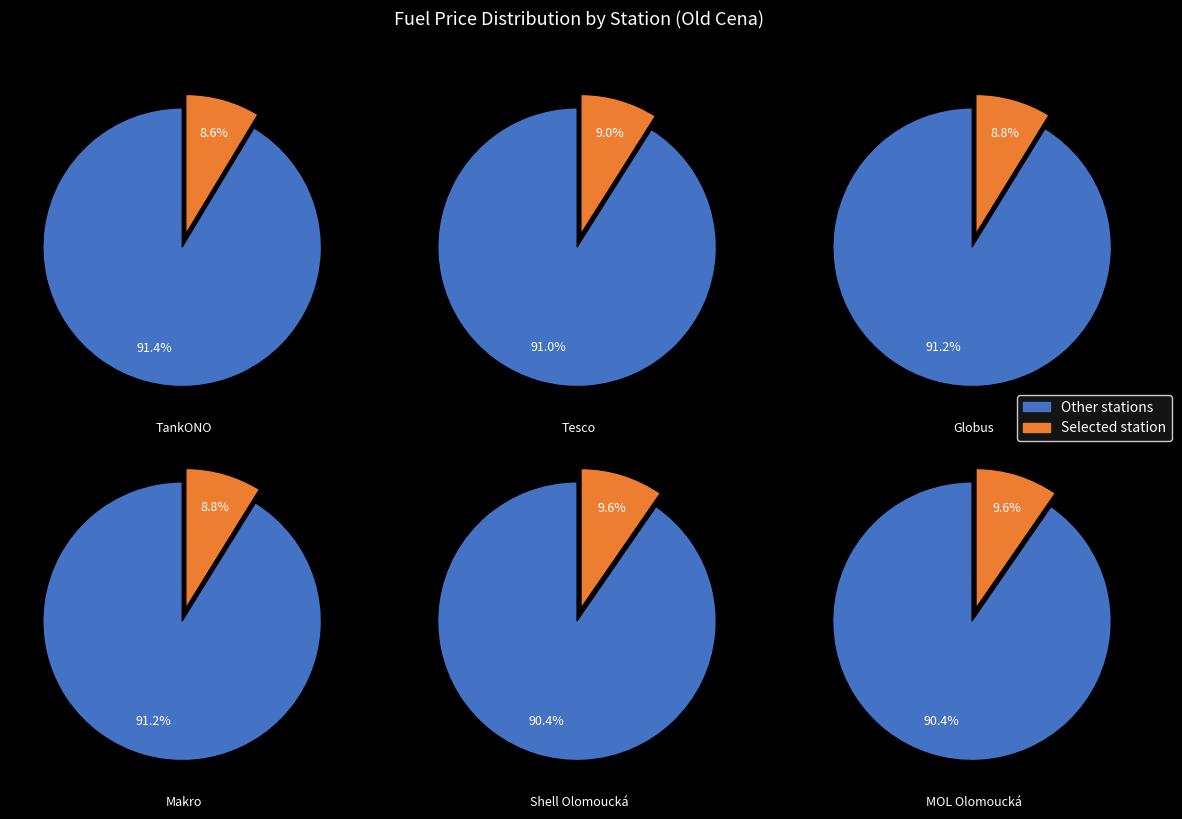

What percentage is the Shell Olomoucká slice, to the nearest percent?

10%